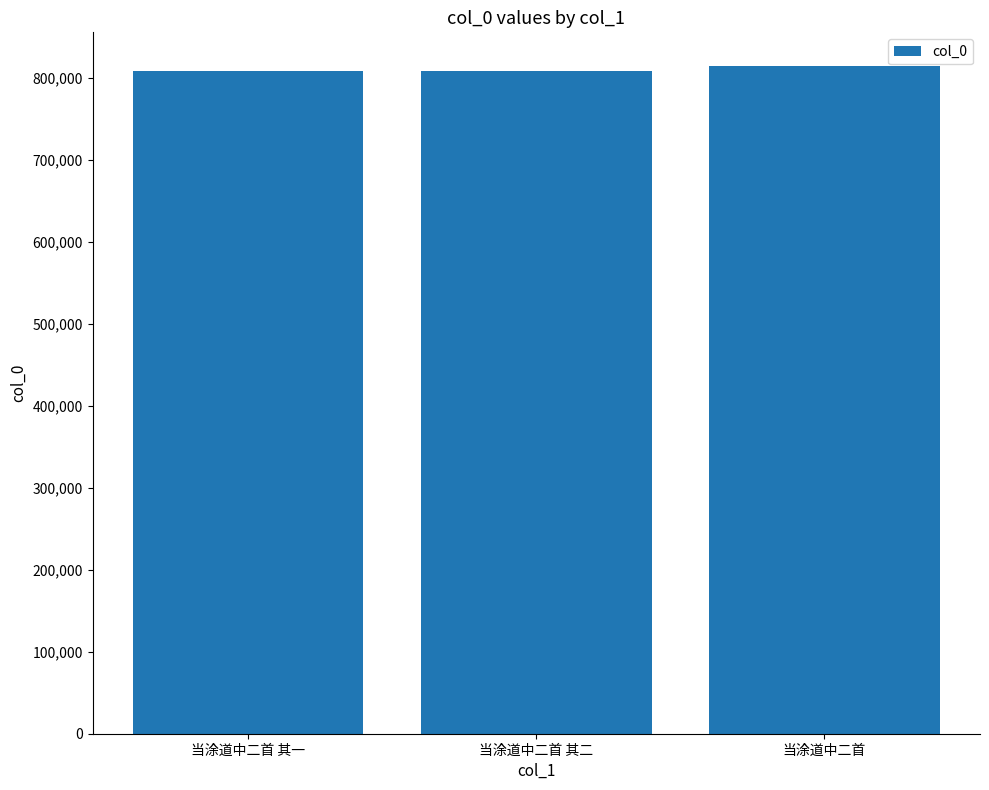

What is the label of the 1st bar from the left?

当涂道中二首 其一